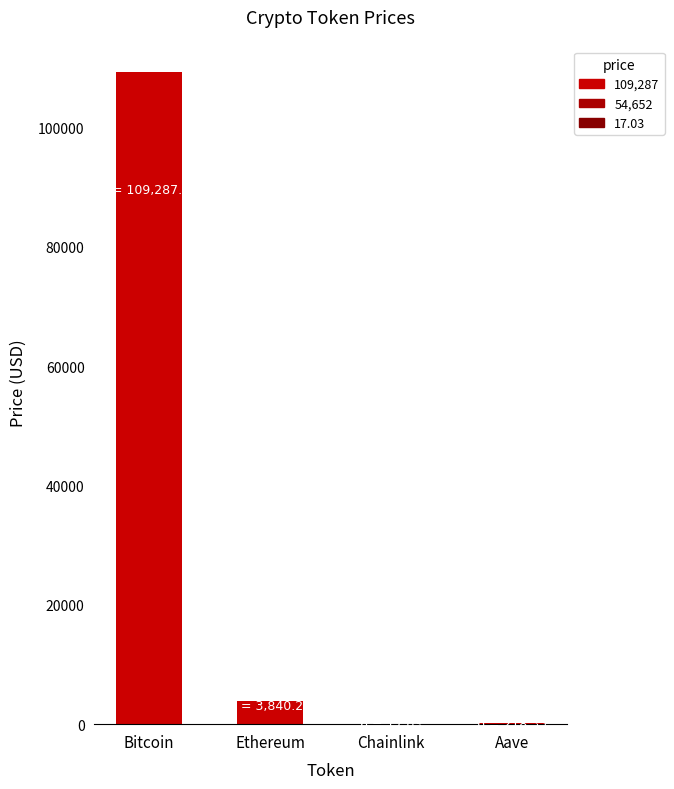

What is the maximum value shown in the chart?

109287.0